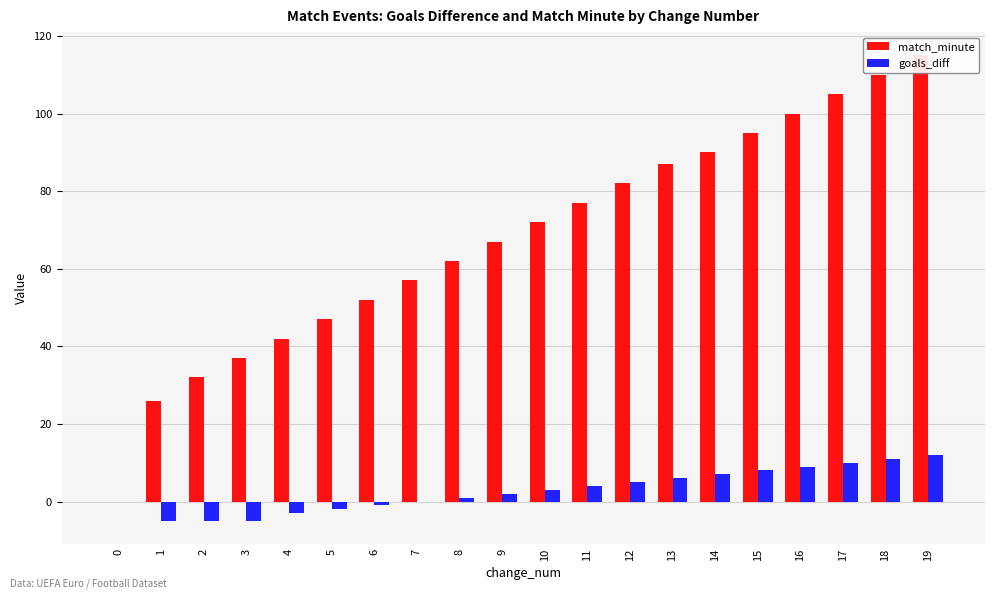

How many values in the match_minute series exceed 72?

9